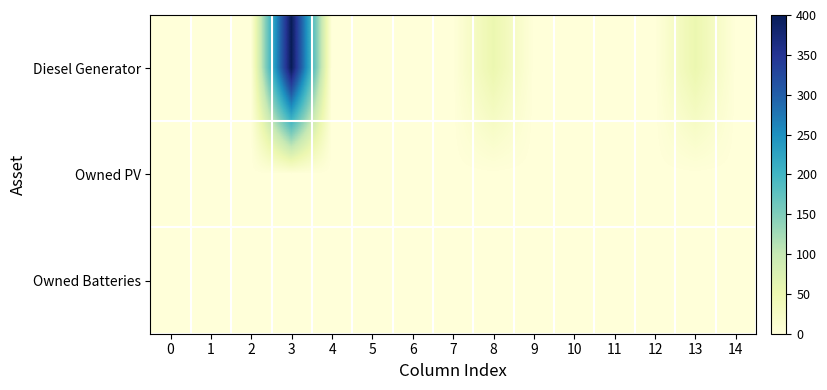

At which category is the sum across all series the highest?

3